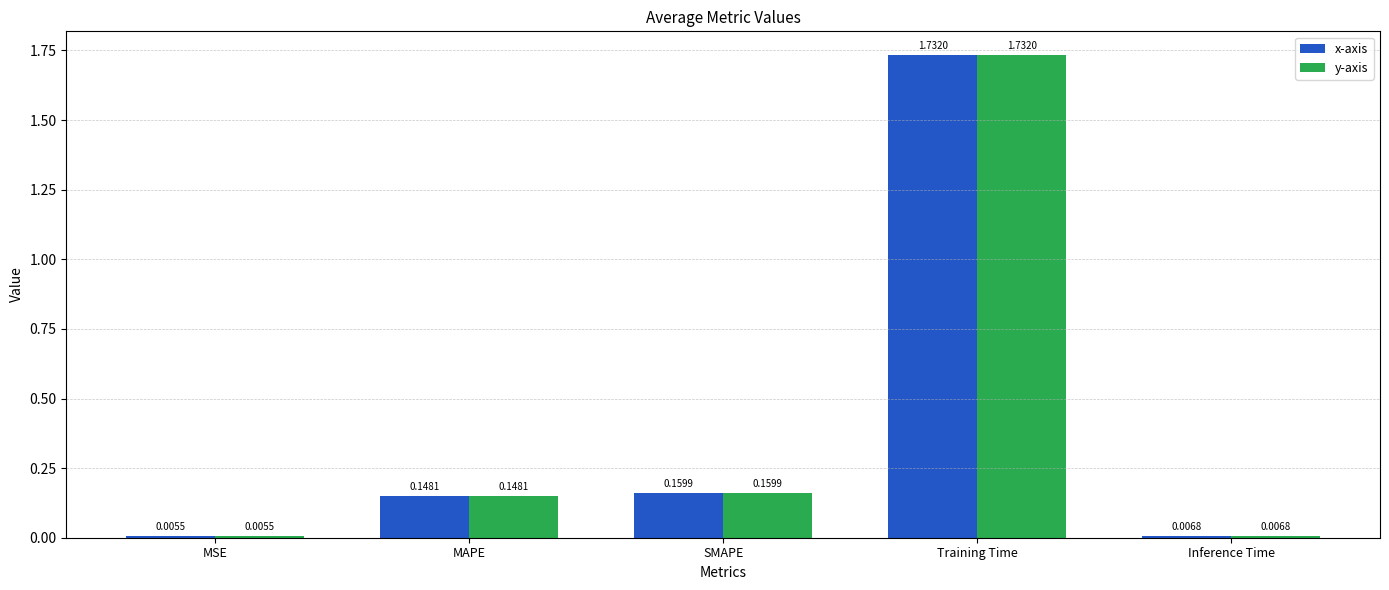

At how many categories does at least one series exceed 0?

5